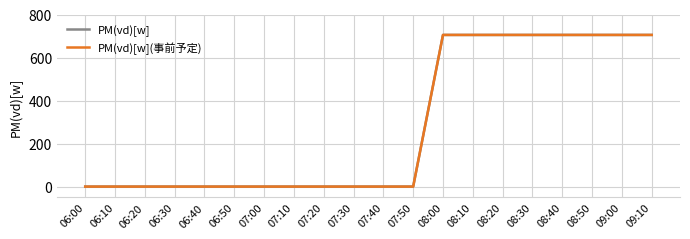

Which category has the highest value across all series?

08:00